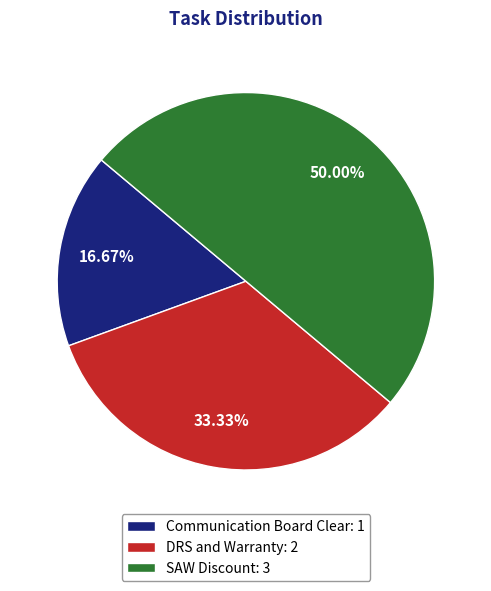

Combined, what portion of the pie is SAW Discount and Communication Board Clear?

66.7%